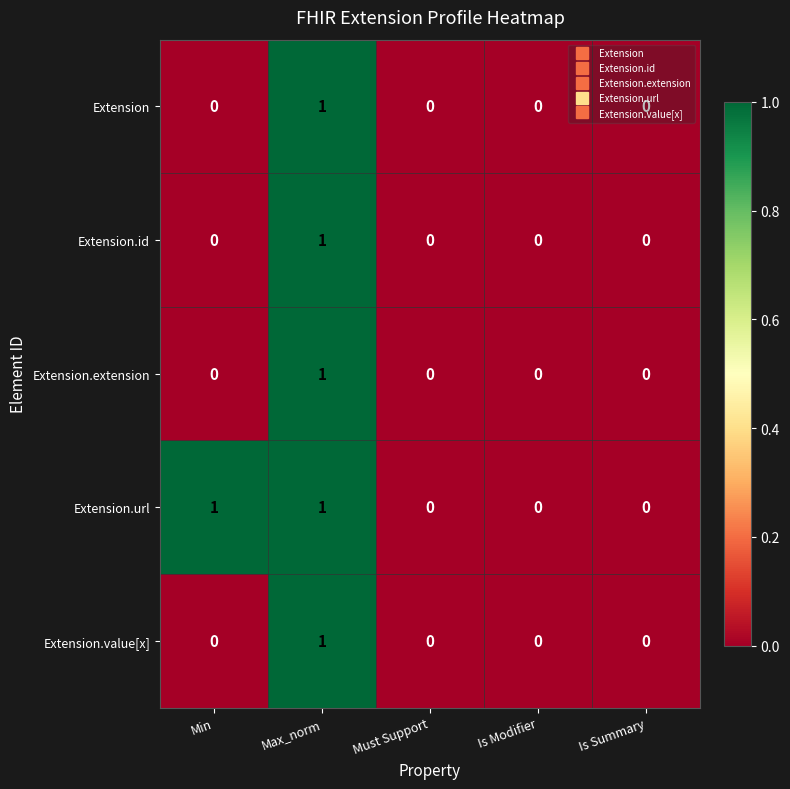

The value of Extension at Is Summary is 0. True or false?

True